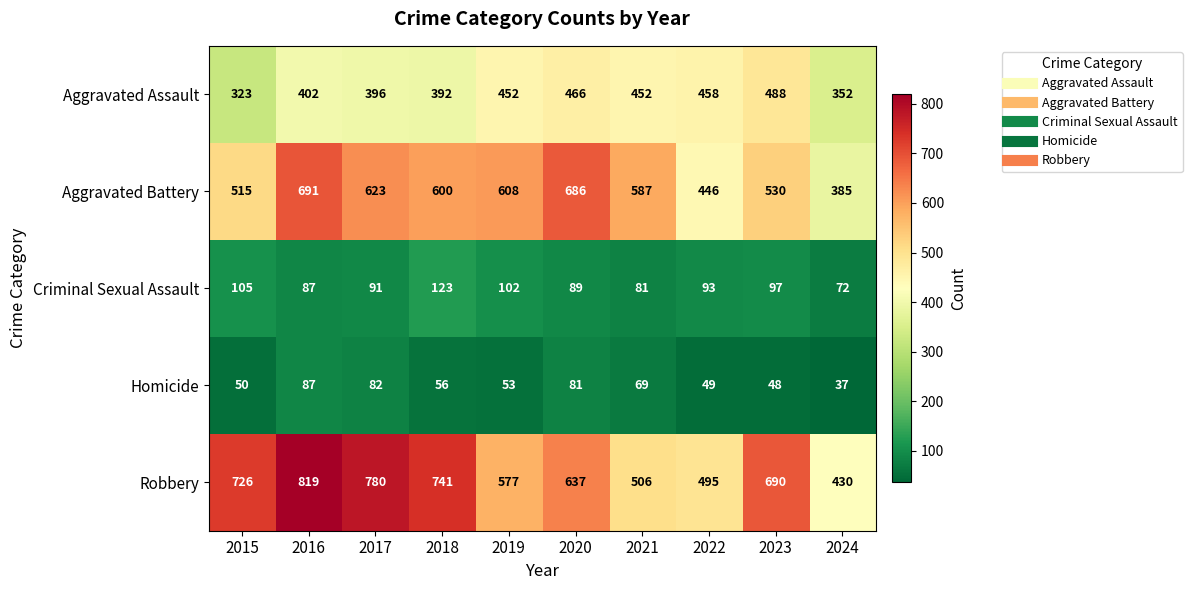

What is the difference between the highest and lowest values at 2018?

685